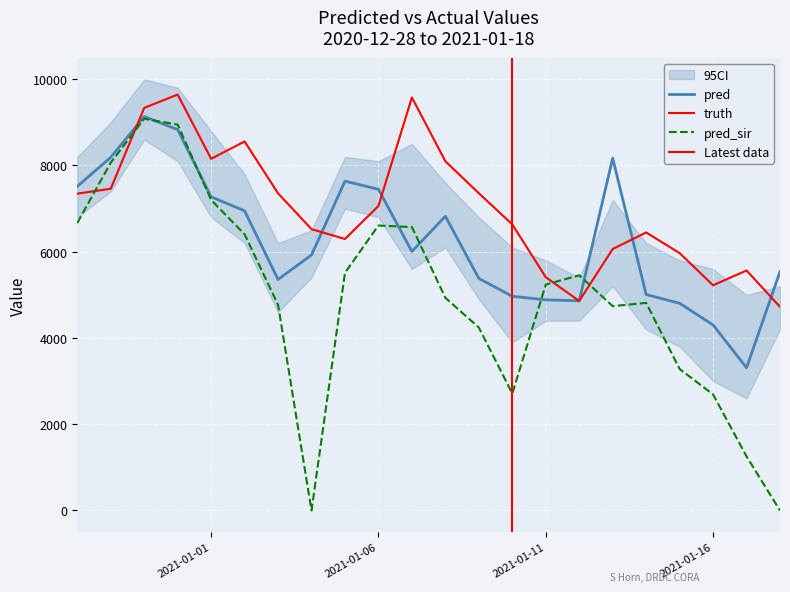

Is the value of pred_sir at 2021-01-06 greater than the value of pred at 2021-01-07?

Yes